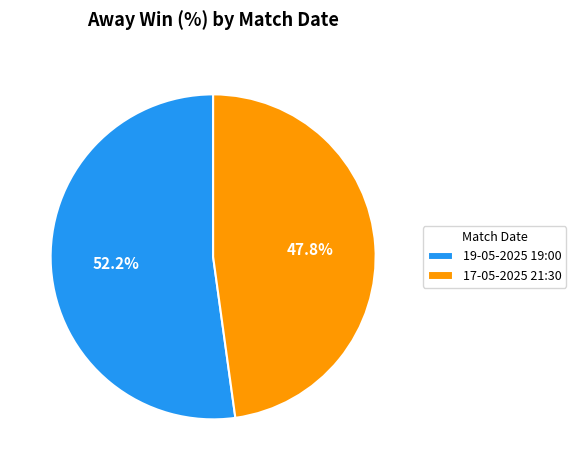

To the nearest percent, what portion does 17-05-2025 21:30 represent?

48%